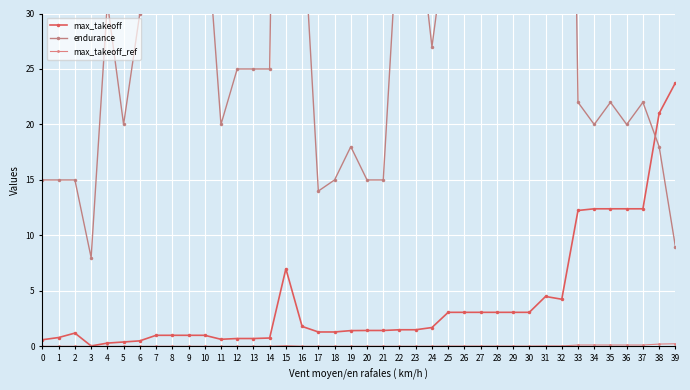

How many lines are shown in the chart?

3